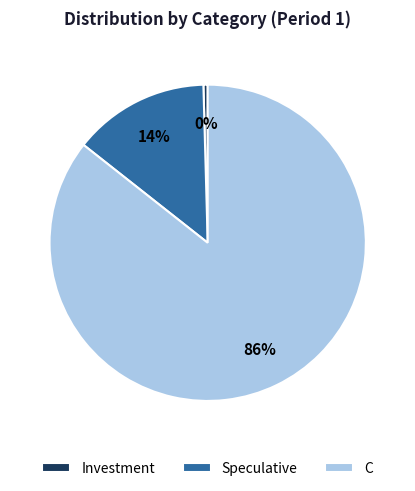

Is Speculative the majority of the pie?

No